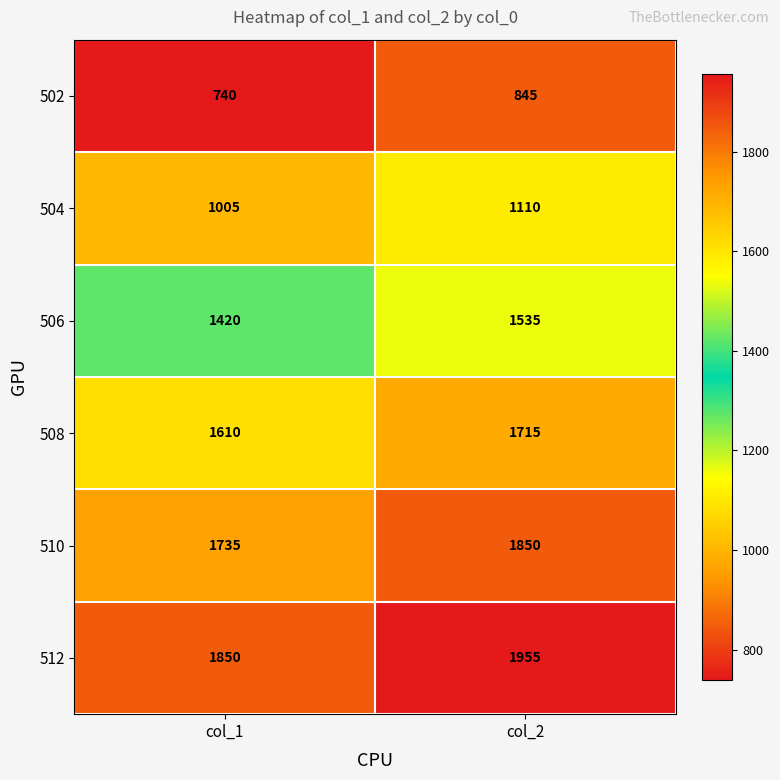

Reading right to left, what are all the values shown in this chart?

502: 845	740
504: 1110	1005
506: 1535	1420
508: 1715	1610
510: 1850	1735
512: 1955	1850